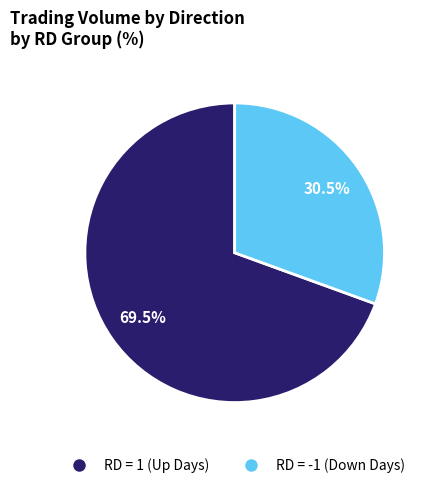

Is there a majority slice in this chart?

Yes